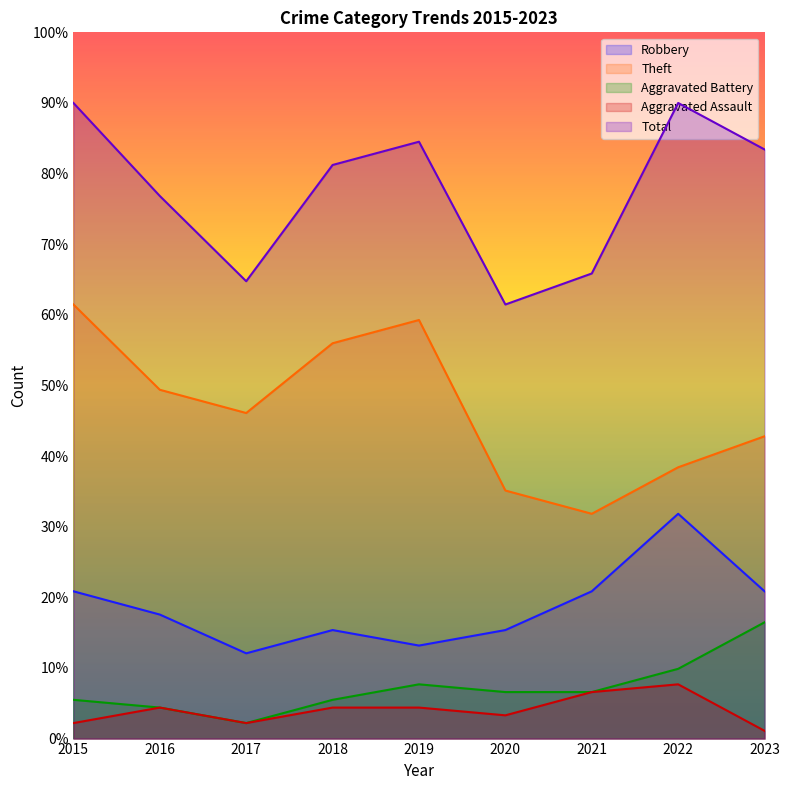

Reading left to right, transcribe all the data shown in this chart.

Robbery: 20.9	17.6	12.1	15.4	13.2	15.4	20.9	31.8	20.9
Theft: 61.5	49.4	46.1	56.0	59.3	35.1	31.8	38.4	42.8
Aggravated Battery: 5.5	4.4	2.2	5.5	7.7	6.6	6.6	9.9	16.5
Aggravated Assault: 2.2	4.4	2.2	4.4	4.4	3.3	6.6	7.7	1.1
Total: 90.0	76.8	64.8	81.2	84.5	61.5	65.9	90.0	83.4